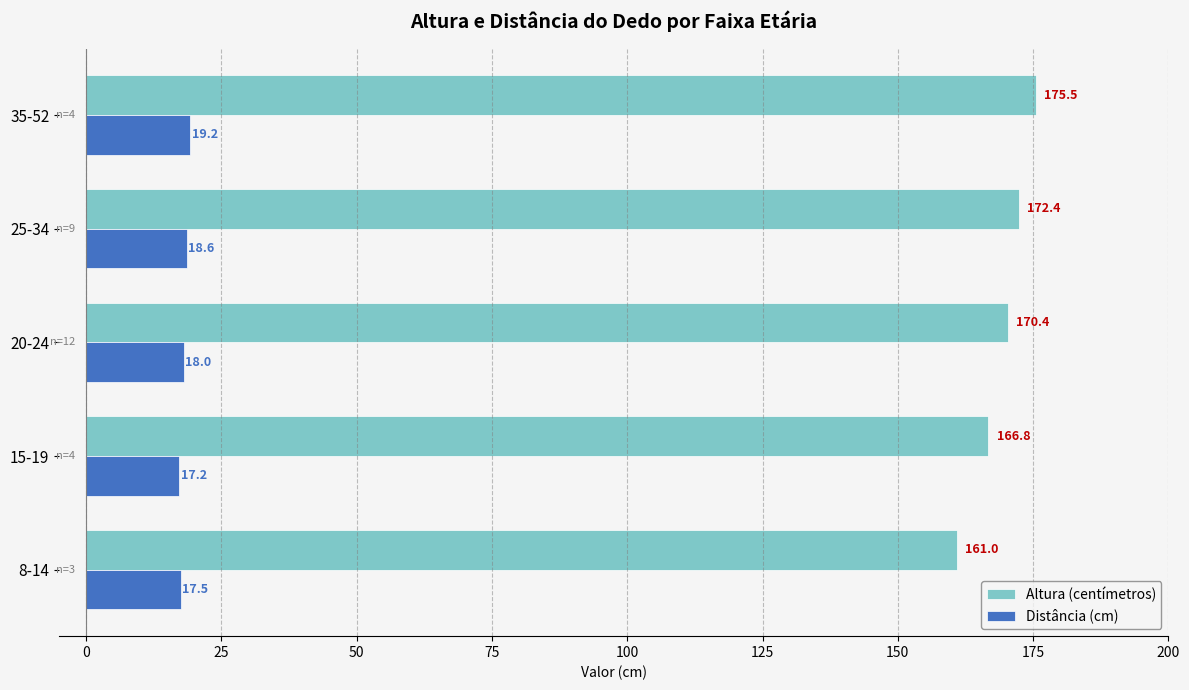

Which series has the widest spread of values?

Altura (centímetros)